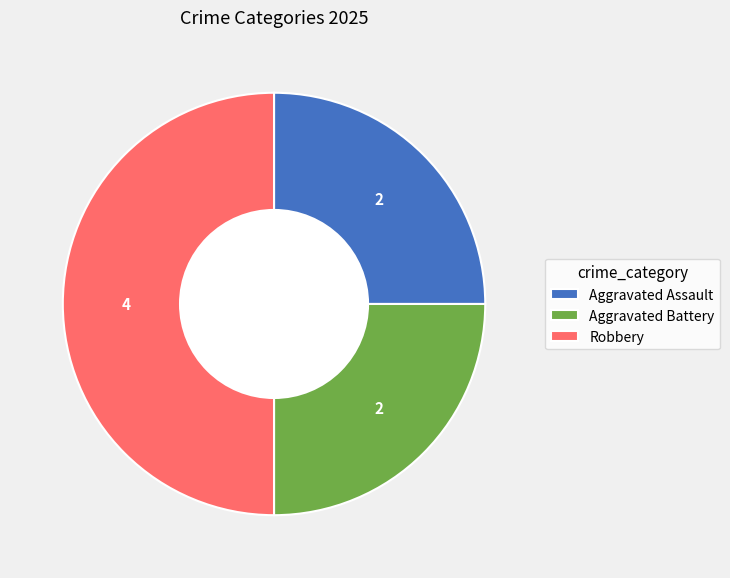

Is it true that Robbery is 59% of the pie?

False